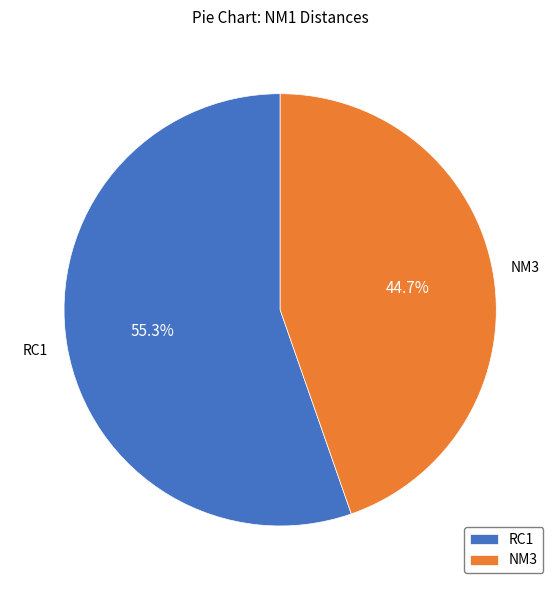

Rank the categories by value from highest to lowest.

RC1, NM3